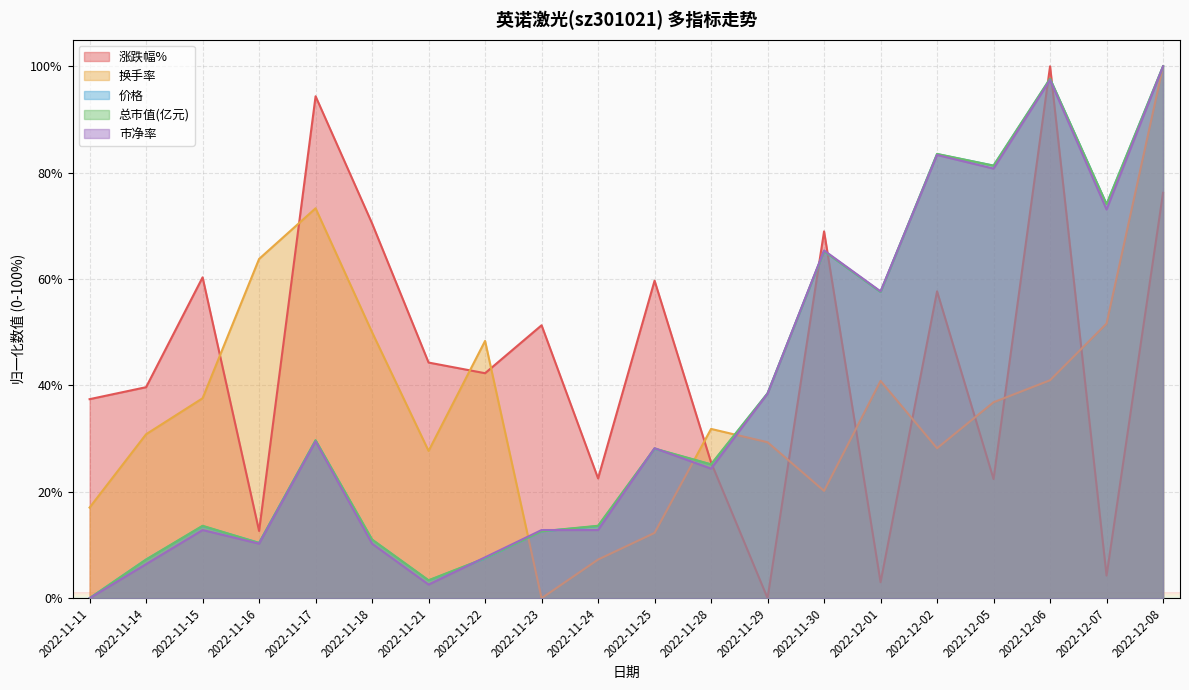

How many lines are shown in the chart?

5